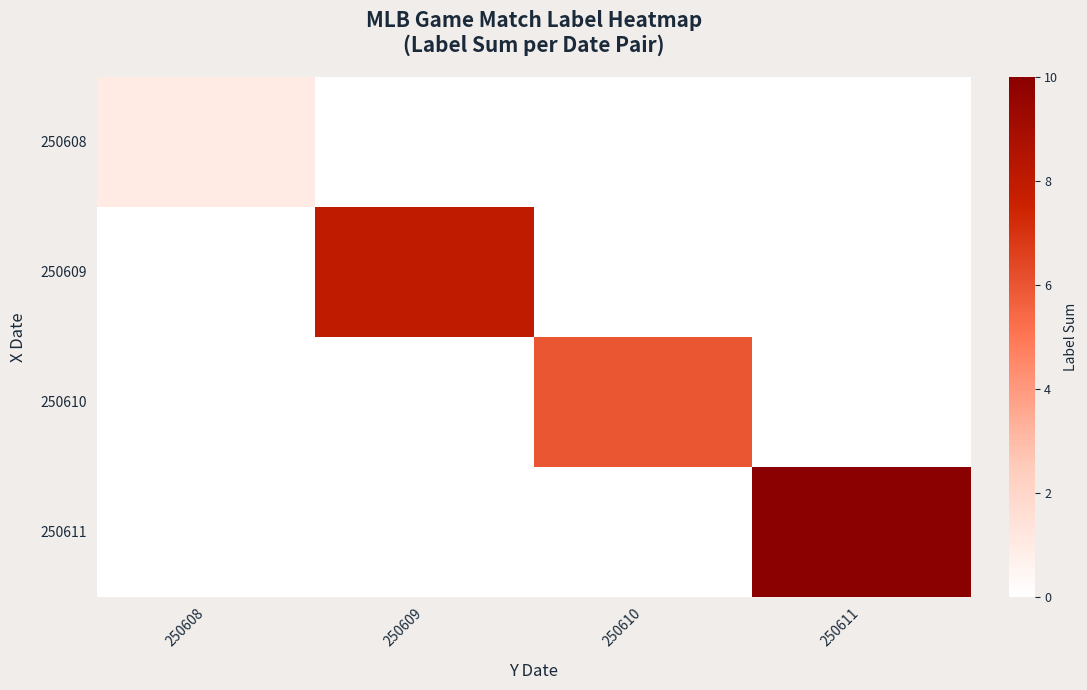

The value of 250609 at 250609 is 8.0. True or false?

True